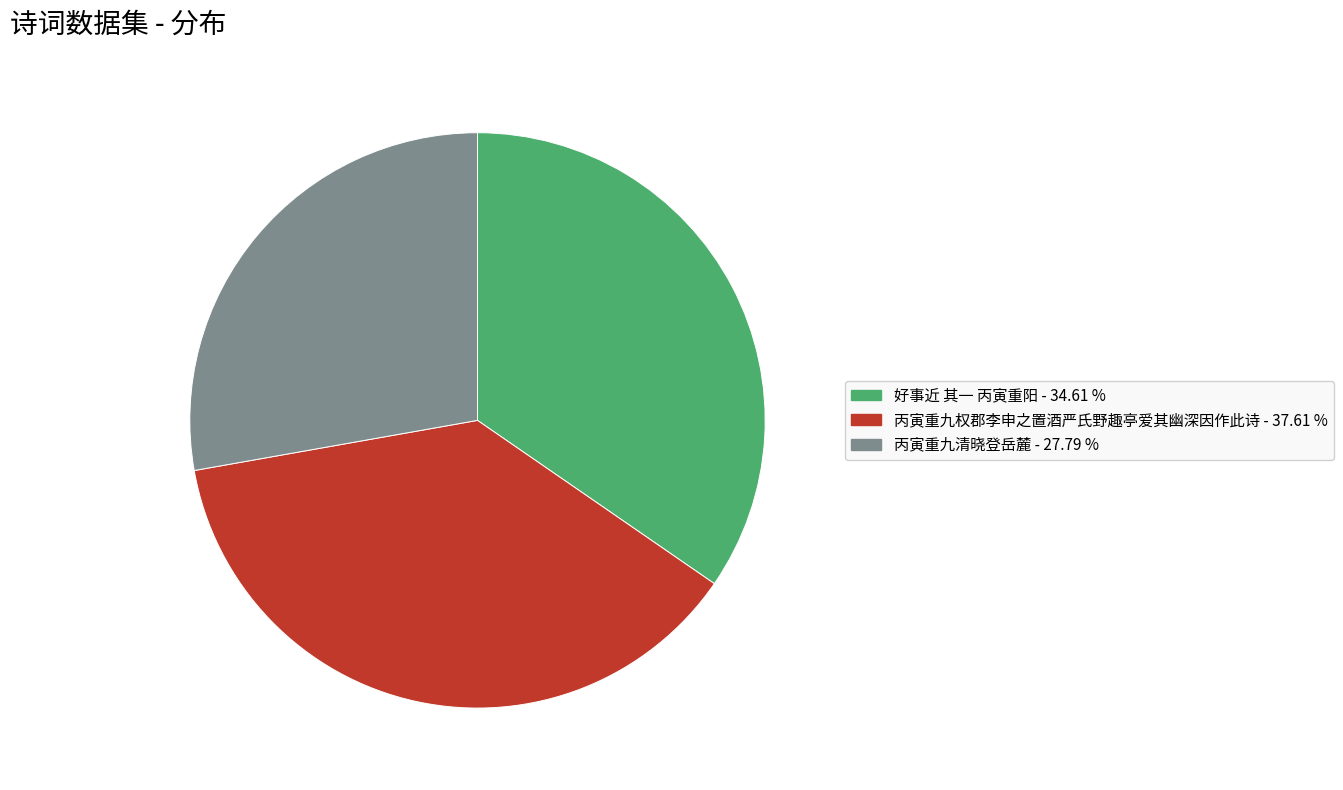

Which category has the biggest portion of the pie?

丙寅重九权郡李申之置酒严氏野趣亭爱其幽深因作此诗